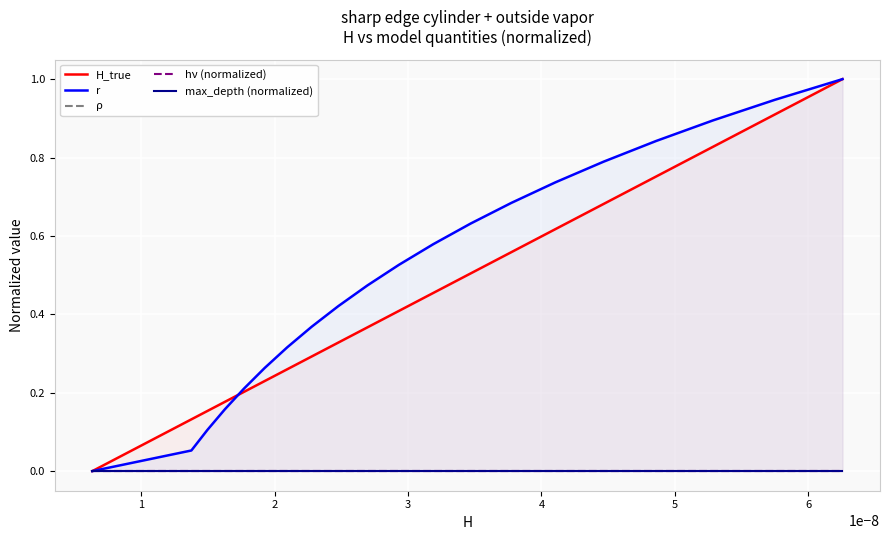

True or false: r and max_depth (normalized) cross at least once.

False